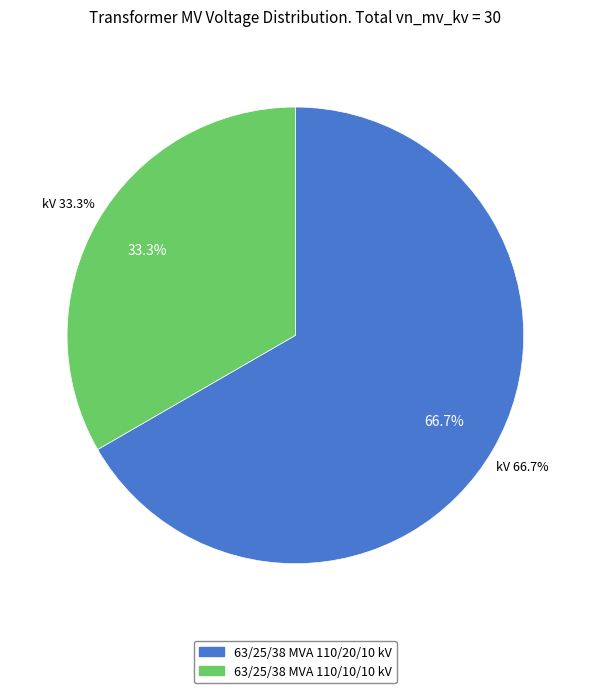

To the nearest percent, what is the combined percentage of 63/25/38 MVA 110/20/10 kV and 63/25/38 MVA 110/10/10 kV?

100%